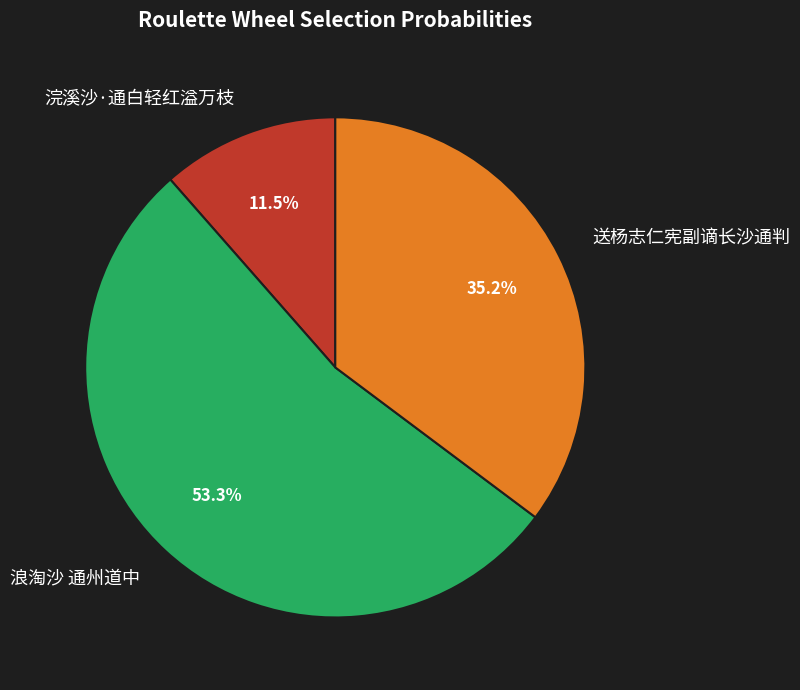

Which slice represents more than half of the pie?

浪淘沙 通州道中